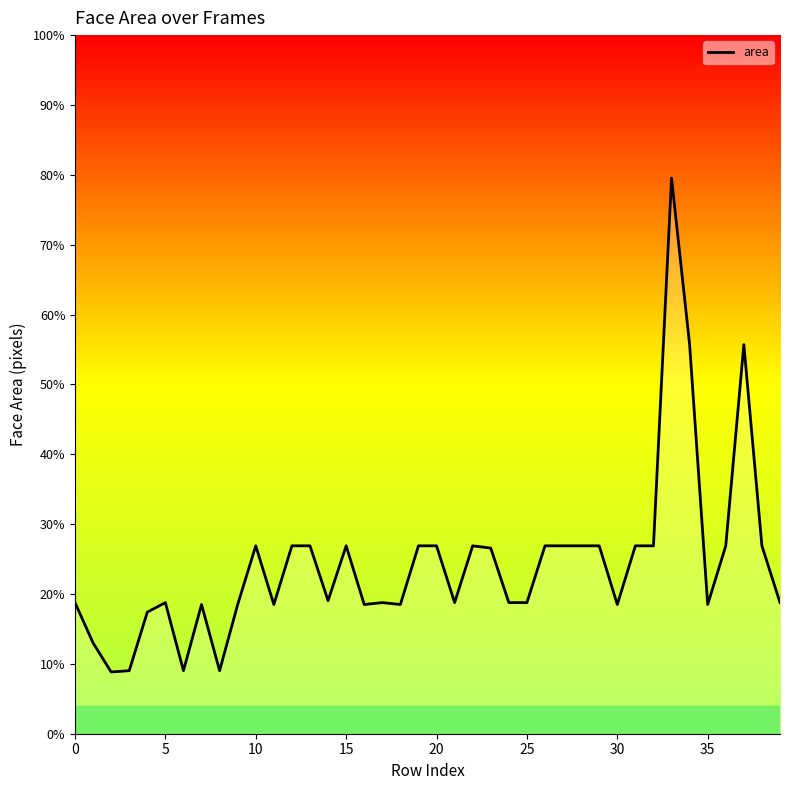

How many interior local valleys (lower than both neighbors) does the data have?

10